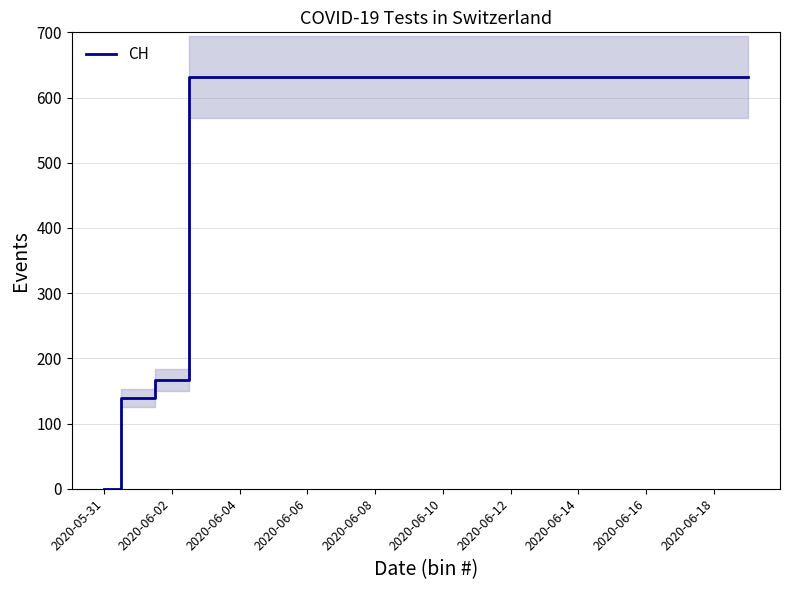

True or false: the data has more than 2 interior local peaks.

False